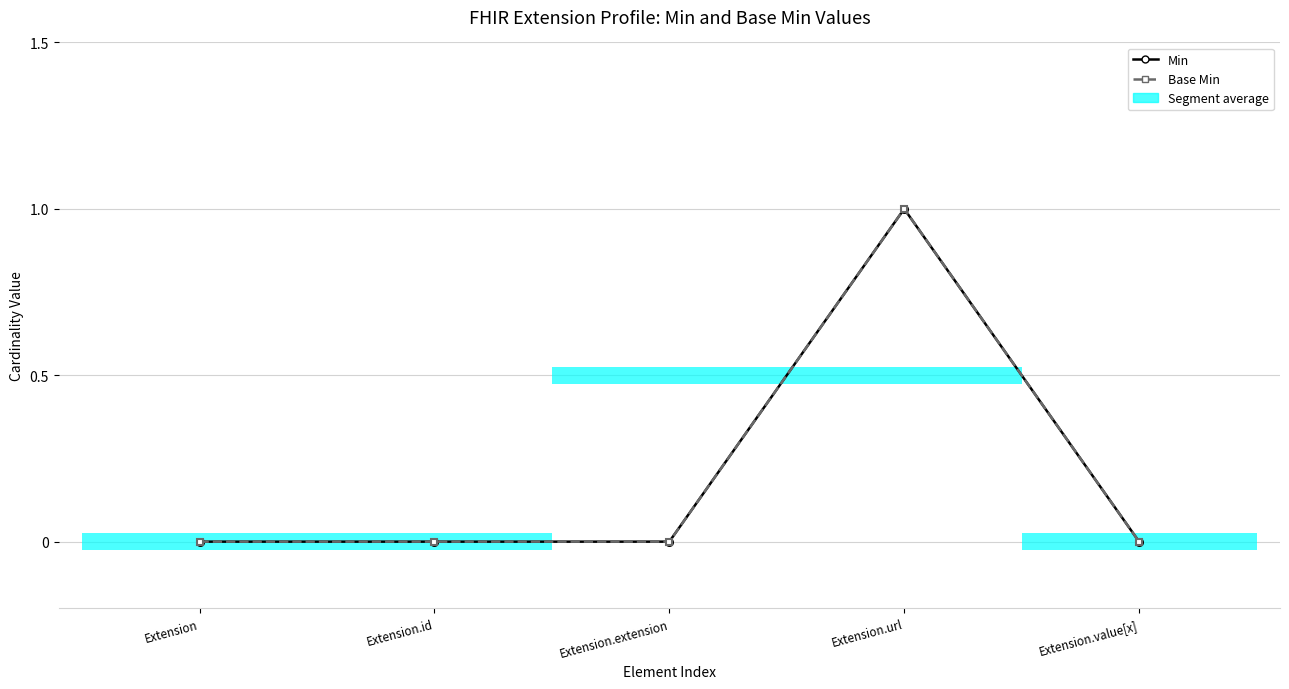

Reading left to right, extract all data points from this chart.

Min: 0	0	0	1	0
Base Min: 0	0	0	1	0